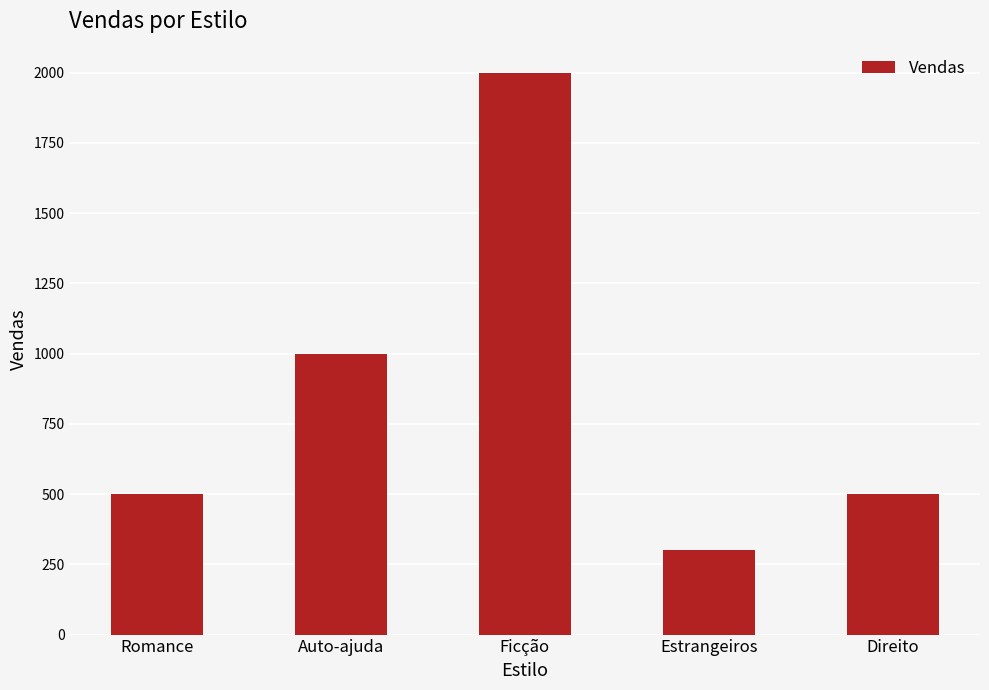

What is the difference between the second highest and second lowest values?

500